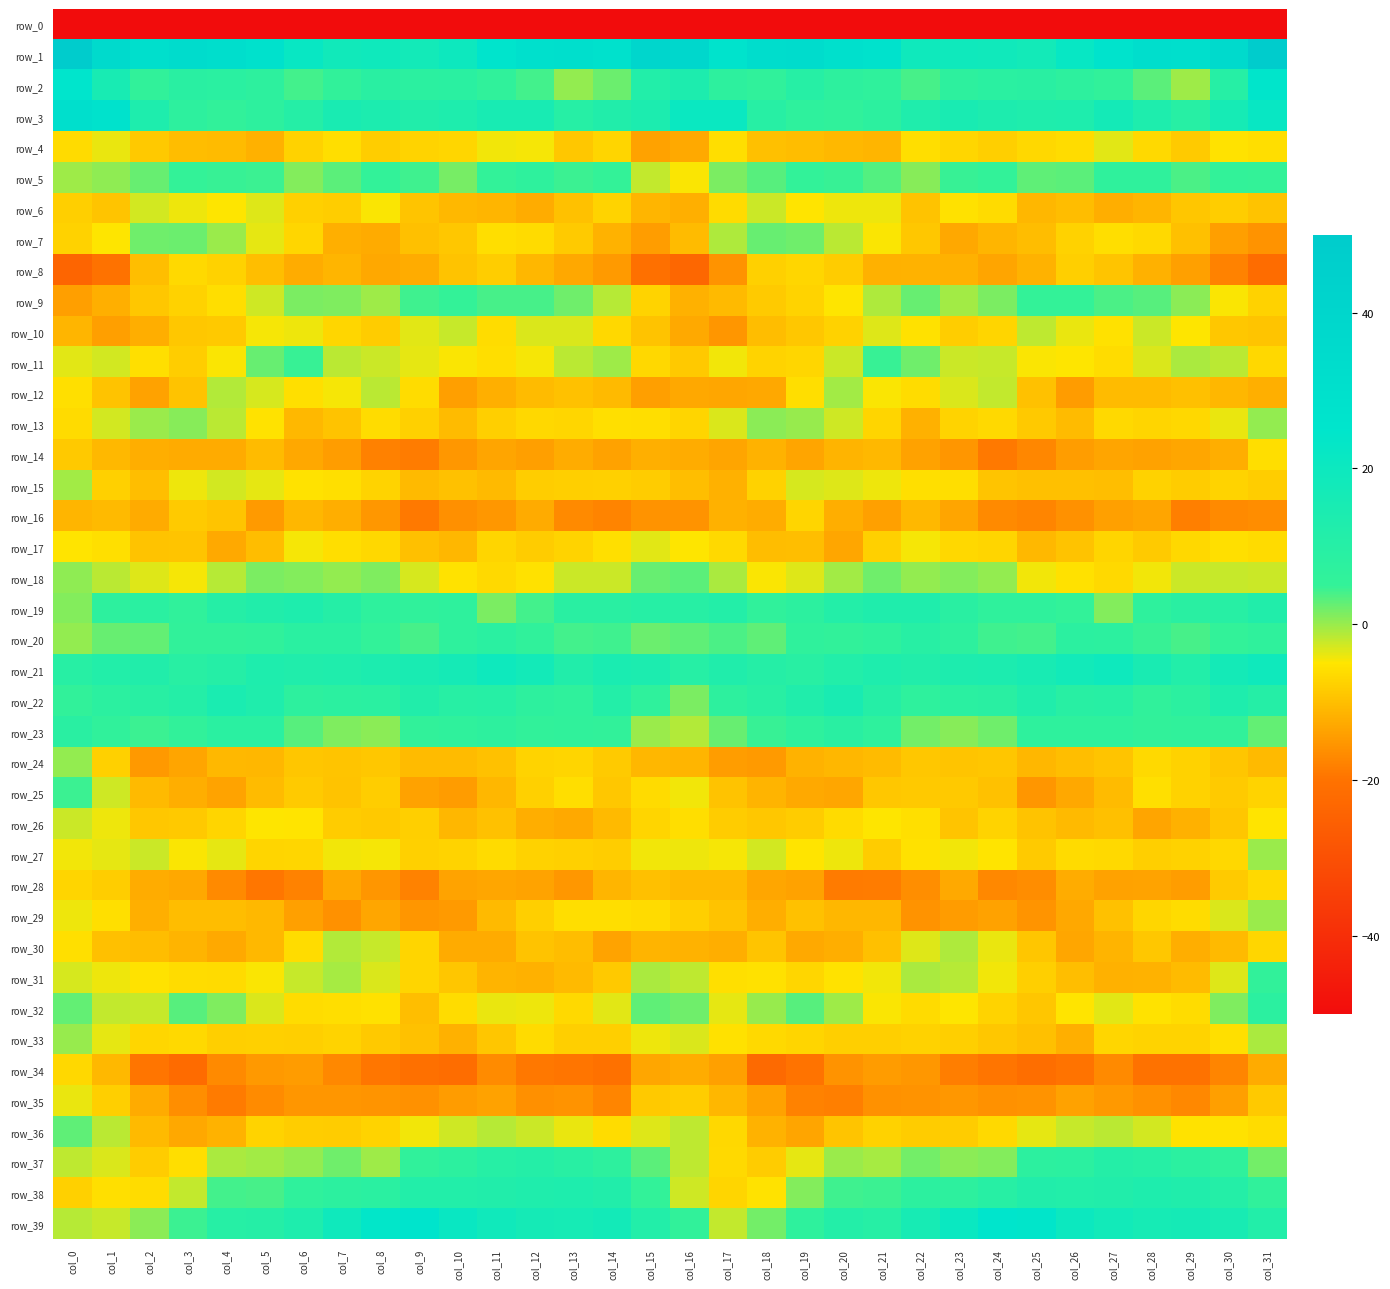

What is the total value across all series at col_27?

-303.1